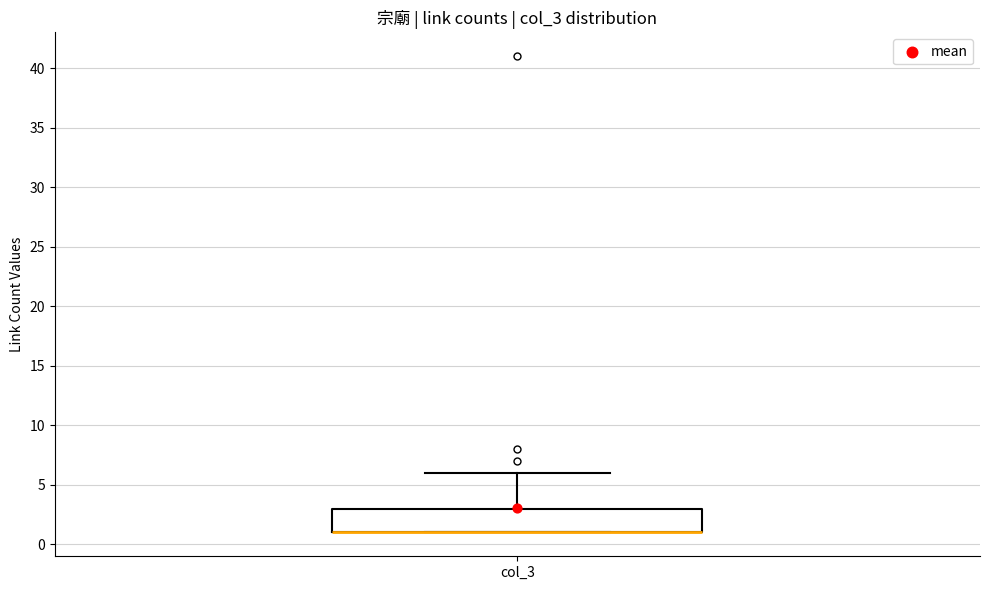

Transcribe this box plot: give where the median line is, the range the box spans, and where the two whiskers end, as read against the y-axis. The values are not printed on the chart, so give them approximately, as read against the axis.

median 1 (drawn on the box's lower edge), box 1 to 3, whiskers 1 to 6